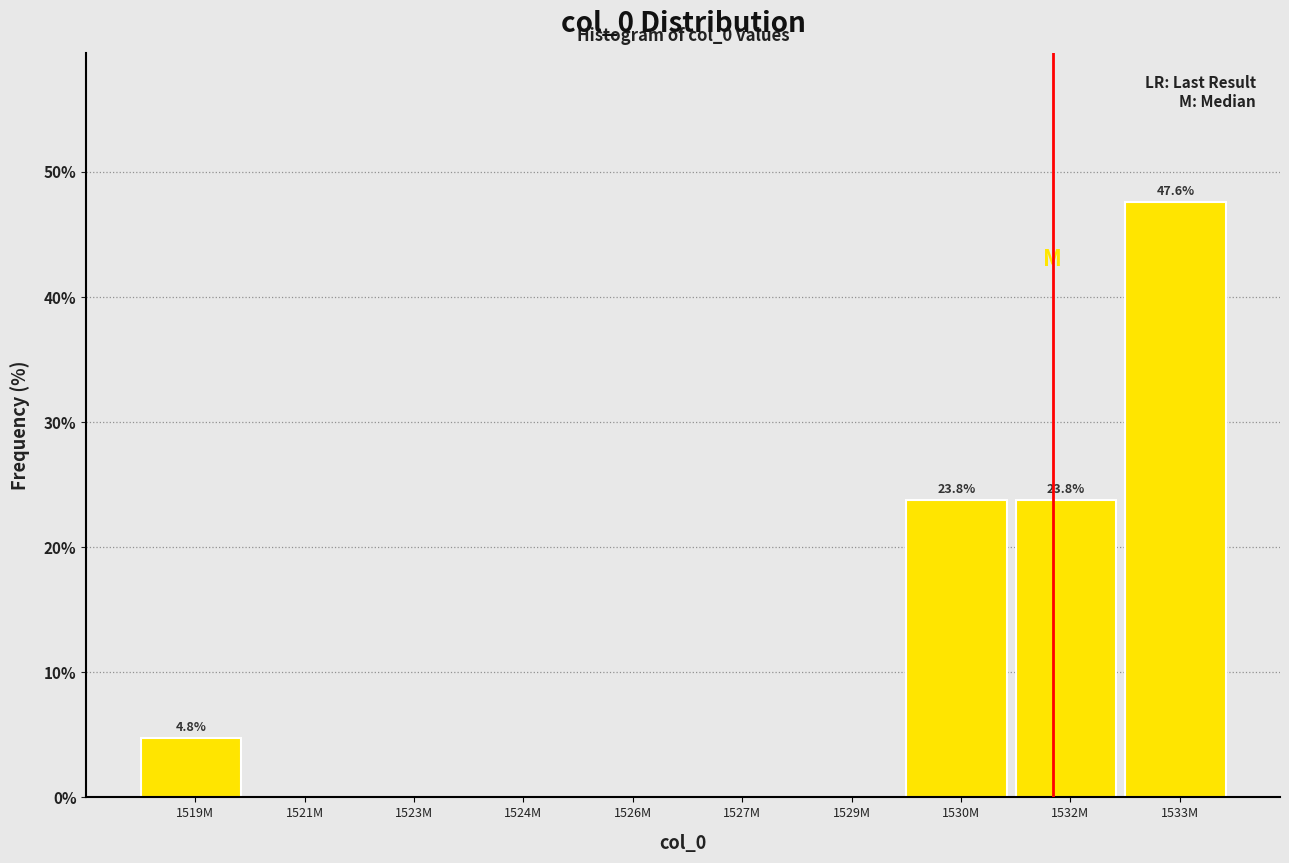

Reading left to right, list all the values displayed in this chart.

1519M=4.8	1521M=0.0	1523M=0.0	1524M=0.0	1526M=0.0	1527M=0.0	1529M=0.0	1530M=23.8	1532M=23.8	1533M=47.6